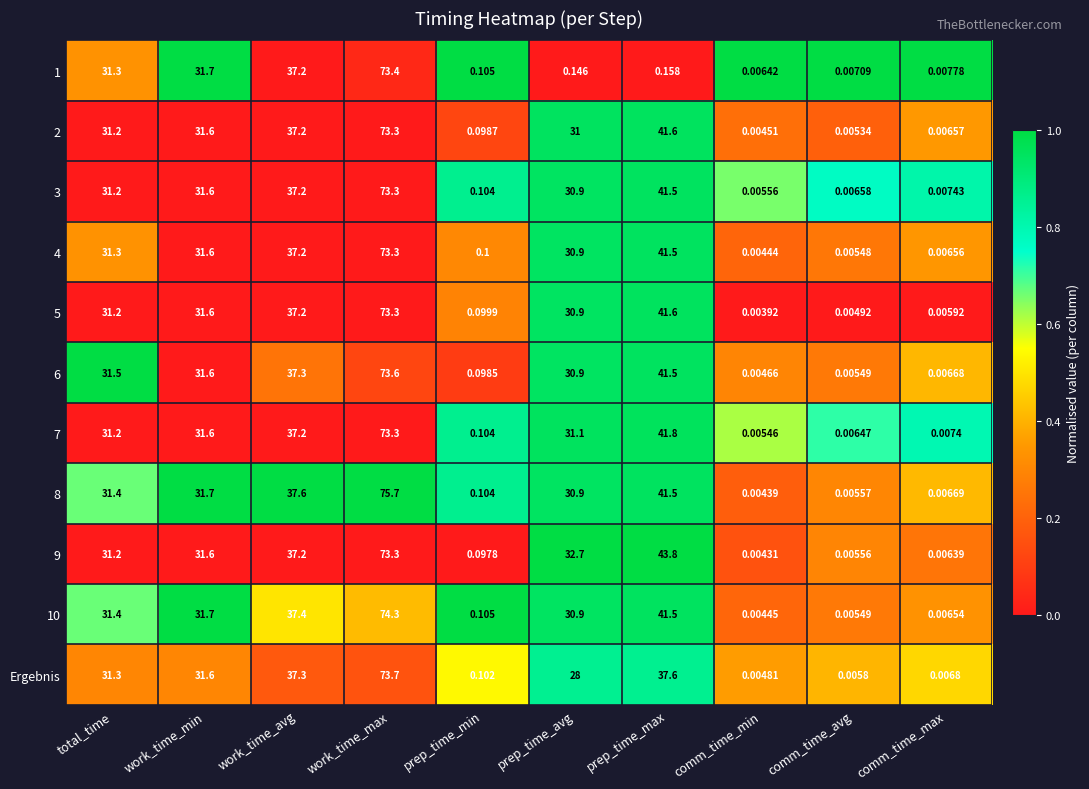

Which label corresponds to the smallest value in the chart?

comm_time_min